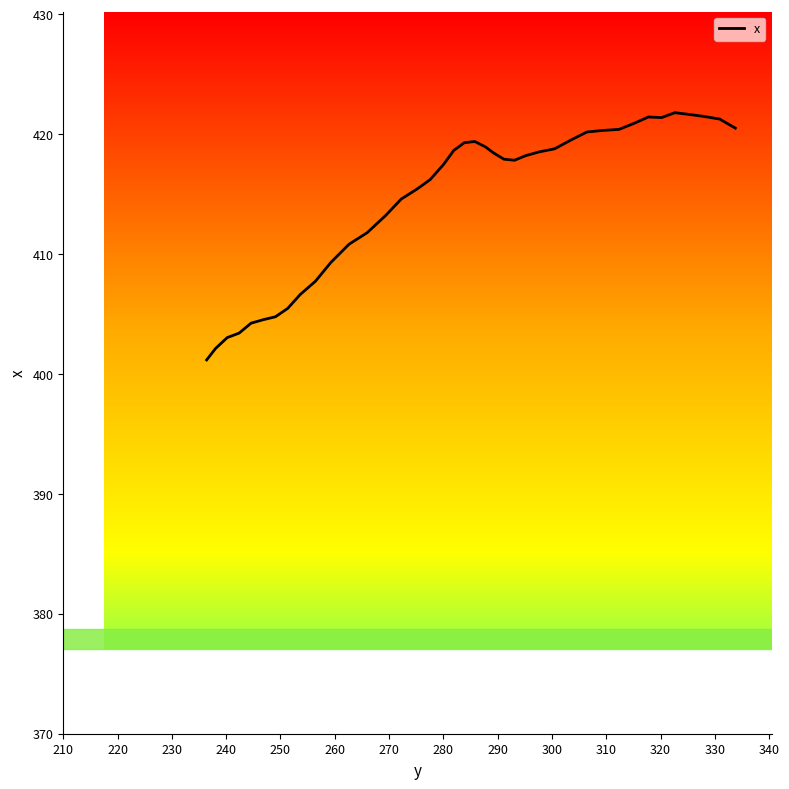

What is the greatest value displayed?

421.8